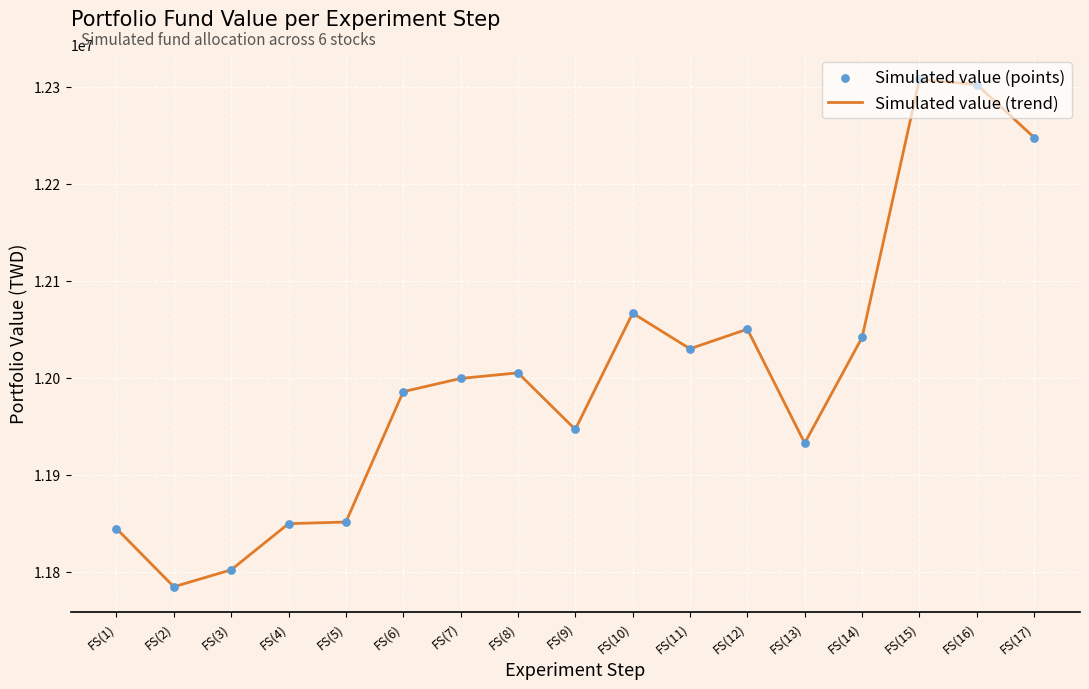

The value at FS(6) is 3837419.3. True or false?

False